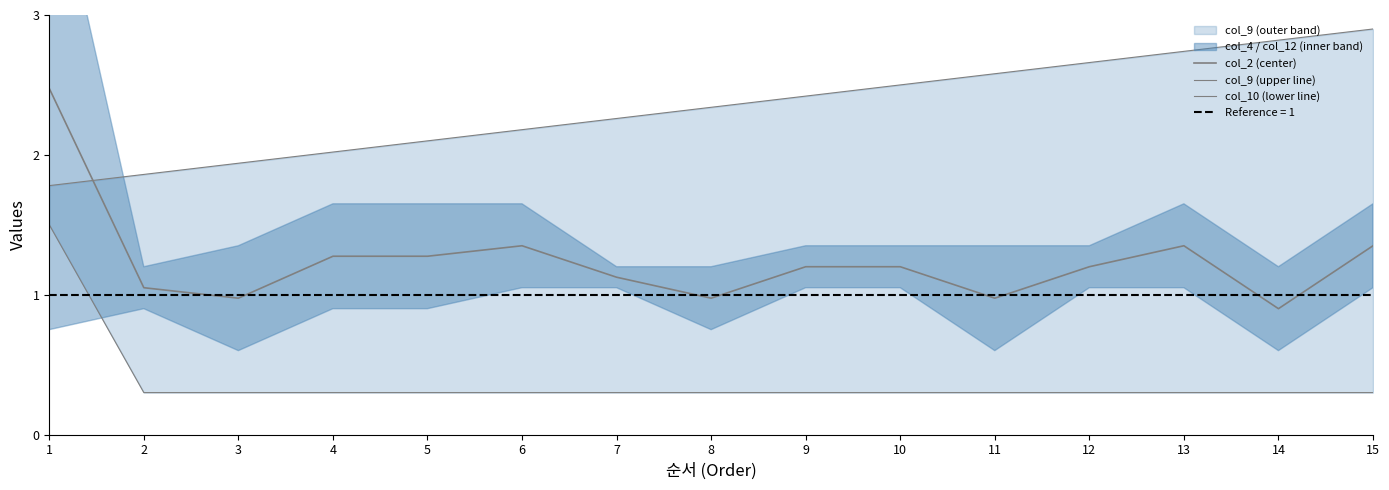

At which label is col_9 (upper line) closest to 2?

4